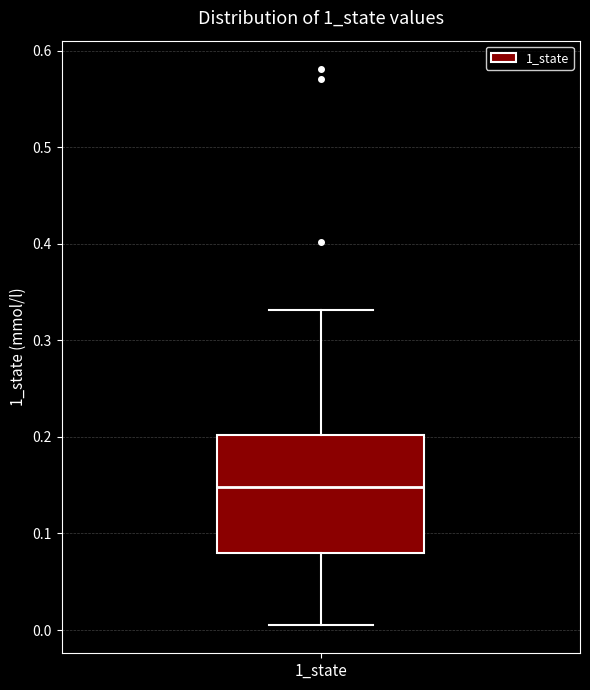

Where is the upper edge of the box for 1_state on the y-axis? The values are not printed on the chart, so give them approximately, as read against the axis.

0.20